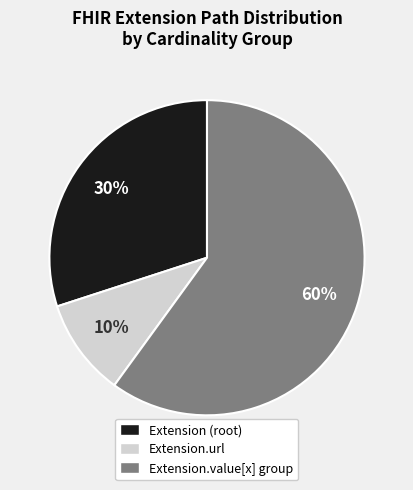

Which slice is the largest?

Extension.value[x] group